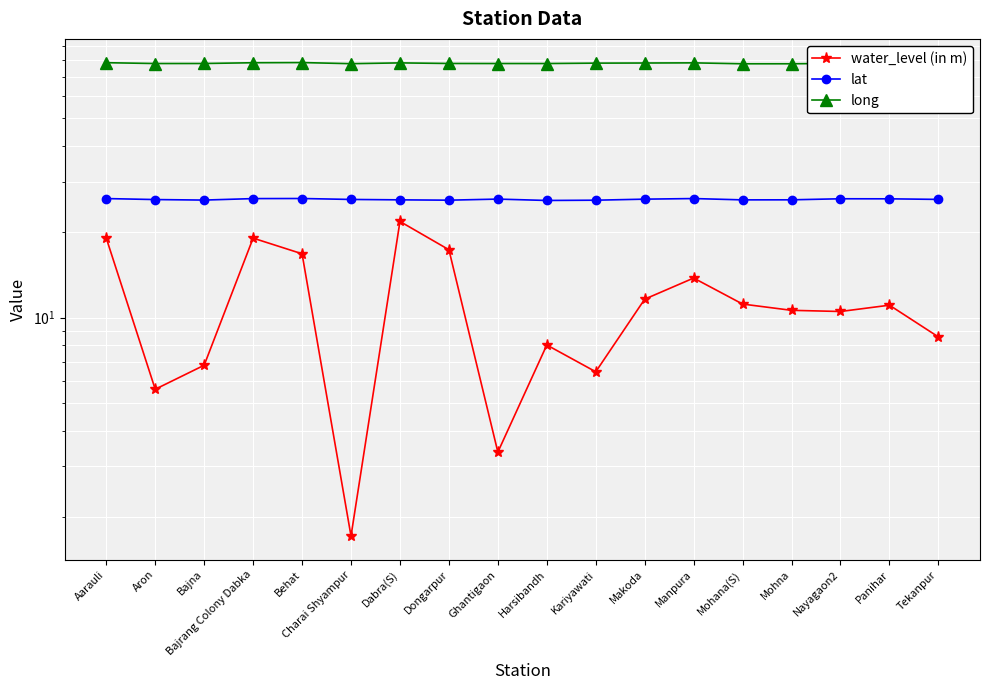

True or false: long and lat intersect in this chart.

False